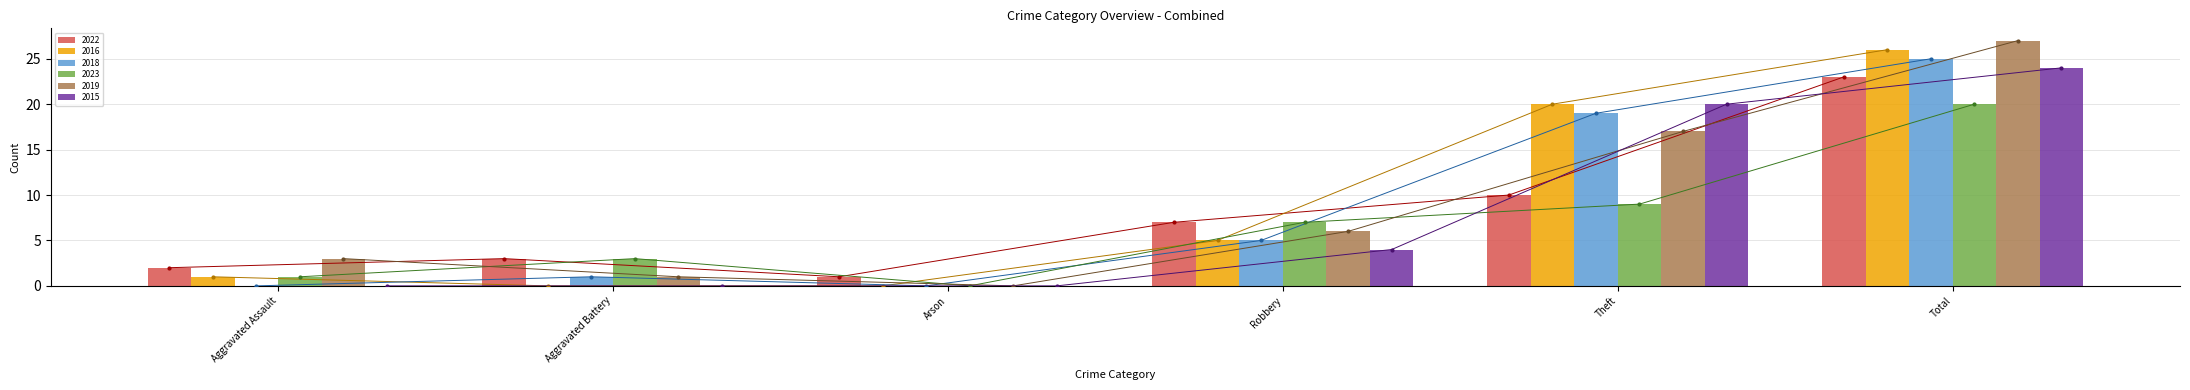

Rank the categories by 2022 value from highest to lowest.

Total, Theft, Robbery, Aggravated Battery, Aggravated Assault, Arson